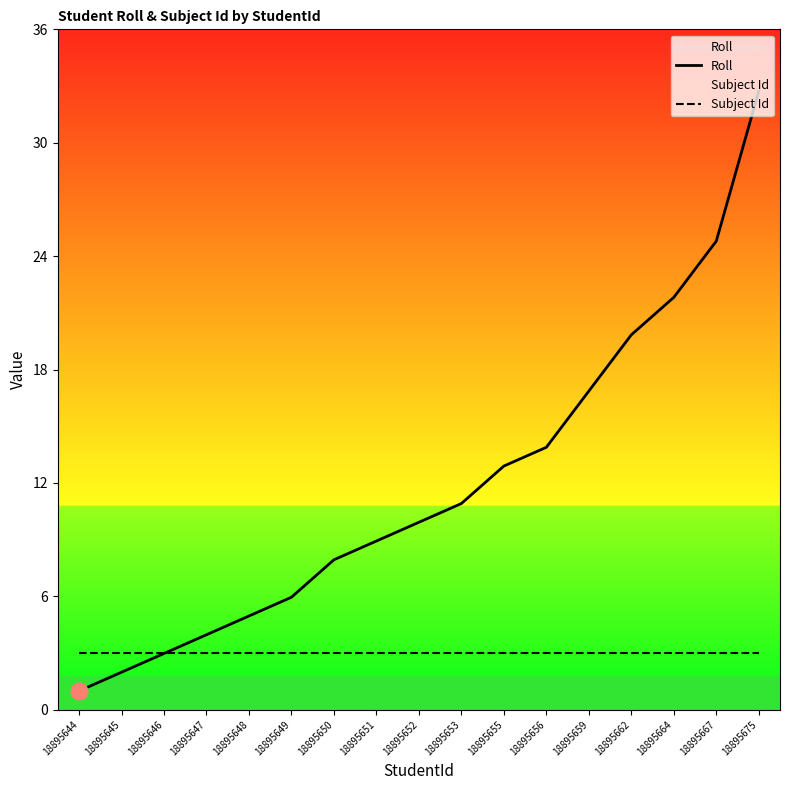

List the series in order of their peak value, highest first.

Roll, Subject Id